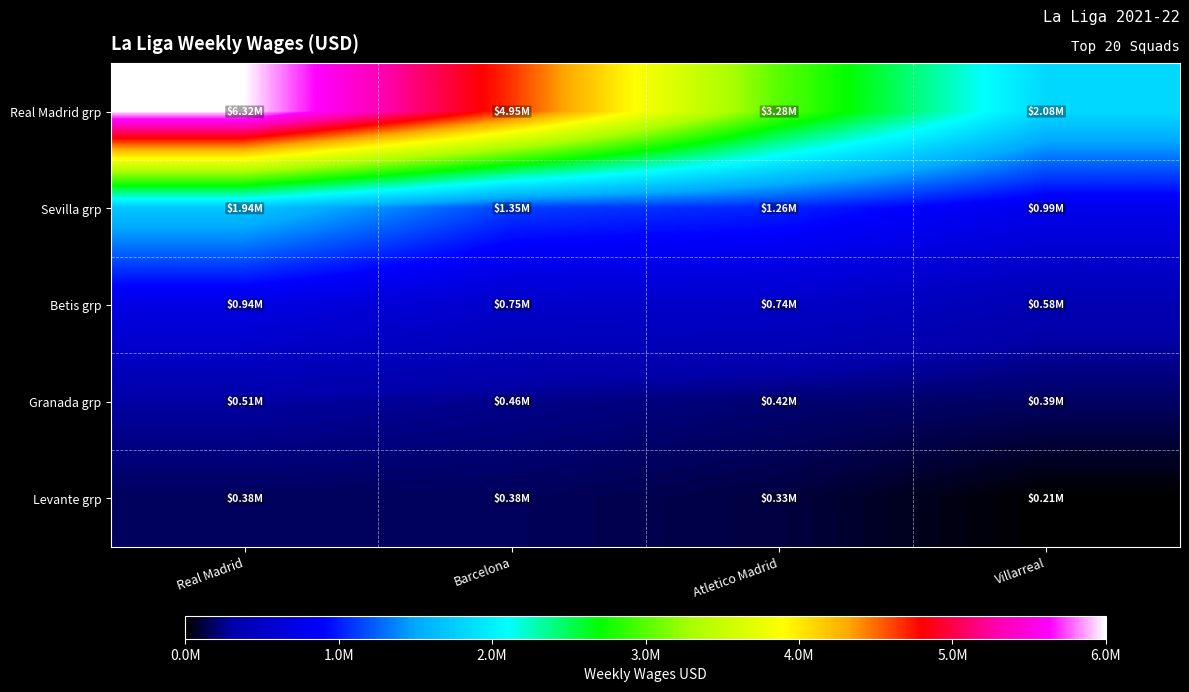

Reading left to right, transcribe all the data shown in this chart.

Real Madrid grp: Real Madrid=6322216	Barcelona=4953373	Atletico Madrid=3279384	Villarreal=2078596
Sevilla grp: Real Madrid=1944935	Barcelona=1348755	Atletico Madrid=1256251	Villarreal=988734
Betis grp: Real Madrid=940131	Barcelona=752183	Atletico Madrid=744833	Villarreal=579326
Granada grp: Real Madrid=508380	Barcelona=463990	Atletico Madrid=419208	Villarreal=390986
Levante grp: Real Madrid=383049	Barcelona=378541	Atletico Madrid=331211	Villarreal=208428